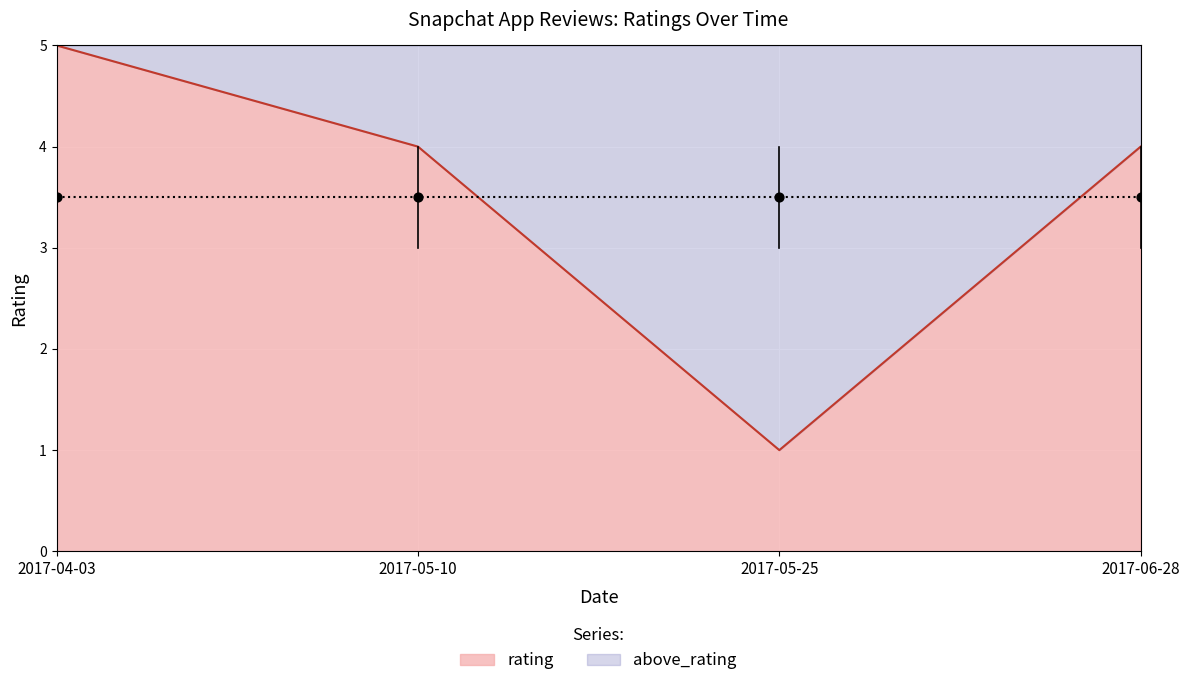

Which has a higher value, 2017-04-03 or 2017-05-25?

2017-04-03